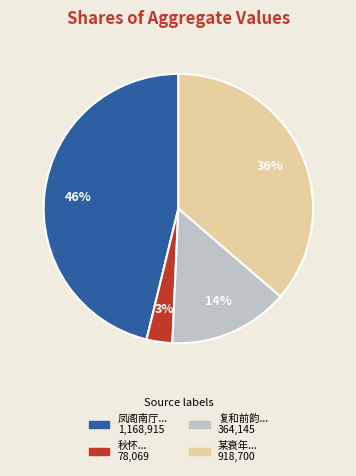

To the nearest percent, what is the difference between the largest and smallest slice percentages?

43%